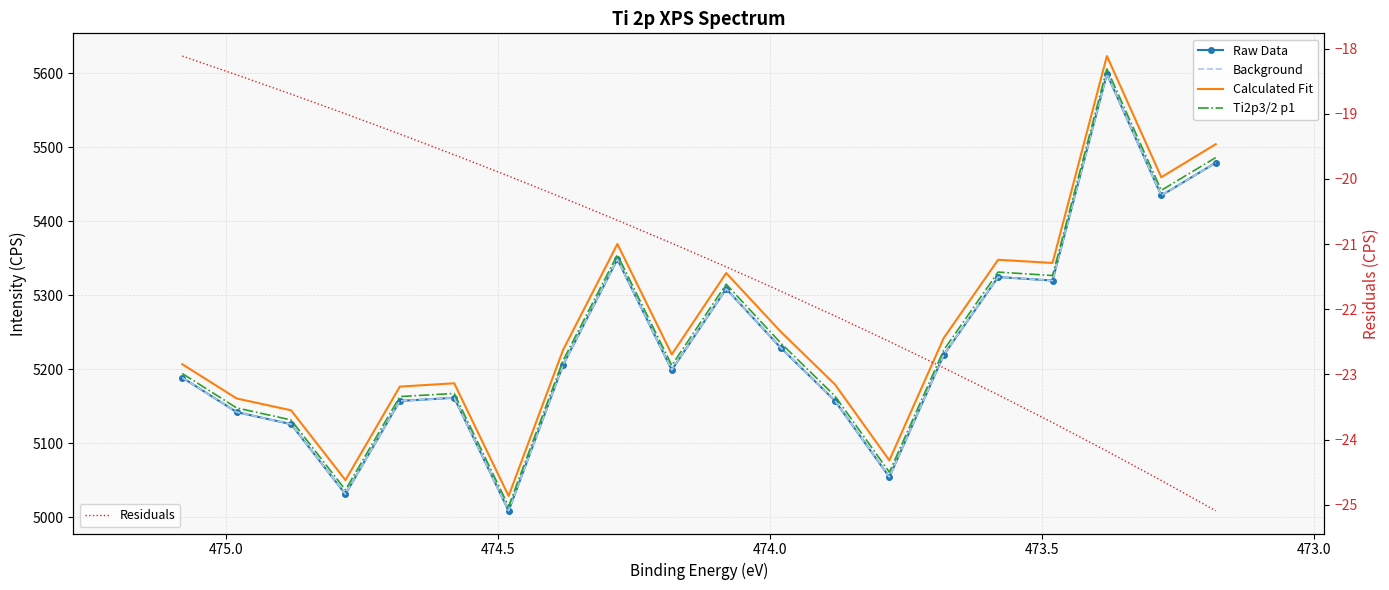

Reading left to right, list all the values displayed in this chart.

Raw Data: 5188.8	5142.2	5125.9	5031.4	5157.3	5161.5	5009.0	5205.7	5348.5	5199.1	5308.6	5229.3	5157.5	5054.5	5219.4	5324.6	5319.9	5598.8	5434.7	5478.9
Background: 5188.8	5142.2	5125.9	5031.4	5157.3	5161.5	5009.0	5205.7	5348.5	5199.1	5308.6	5229.3	5157.5	5054.5	5219.4	5324.6	5319.9	5598.8	5434.7	5478.9
Calculated Fit: 5206.9	5160.6	5144.6	5050.4	5176.6	5181.1	5028.9	5226.0	5369.2	5220.1	5330.0	5251.0	5179.6	5077.0	5242.3	5347.9	5343.6	5623.0	5459.3	5504.0
Ti2p3/2 p1: 5194.3	5147.8	5131.6	5037.1	5163.1	5167.4	5014.9	5211.7	5354.7	5205.3	5314.9	5235.7	5163.9	5061.0	5226.0	5331.3	5326.6	5605.7	5441.7	5485.9
Residuals: -18.1	-18.4	-18.7	-19.0	-19.3	-19.6	-20.0	-20.3	-20.6	-21.0	-21.3	-21.7	-22.1	-22.5	-22.9	-23.3	-23.7	-24.2	-24.6	-25.1